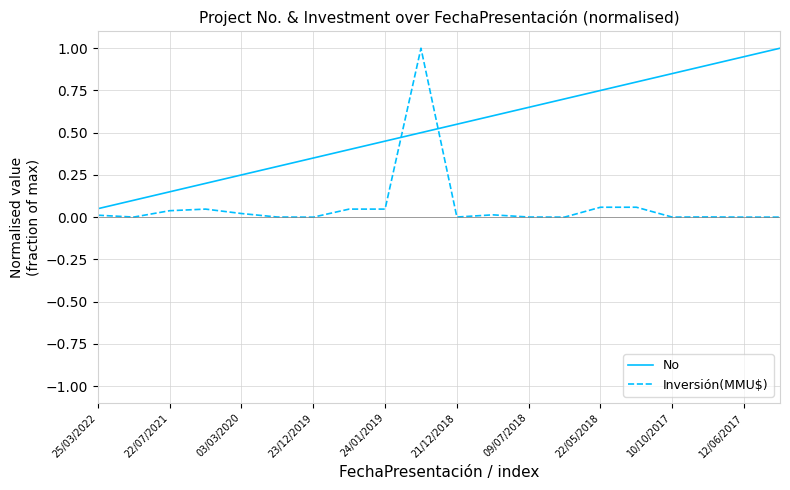

True or false: Inversión(MMU$) and No cross at least once.

True